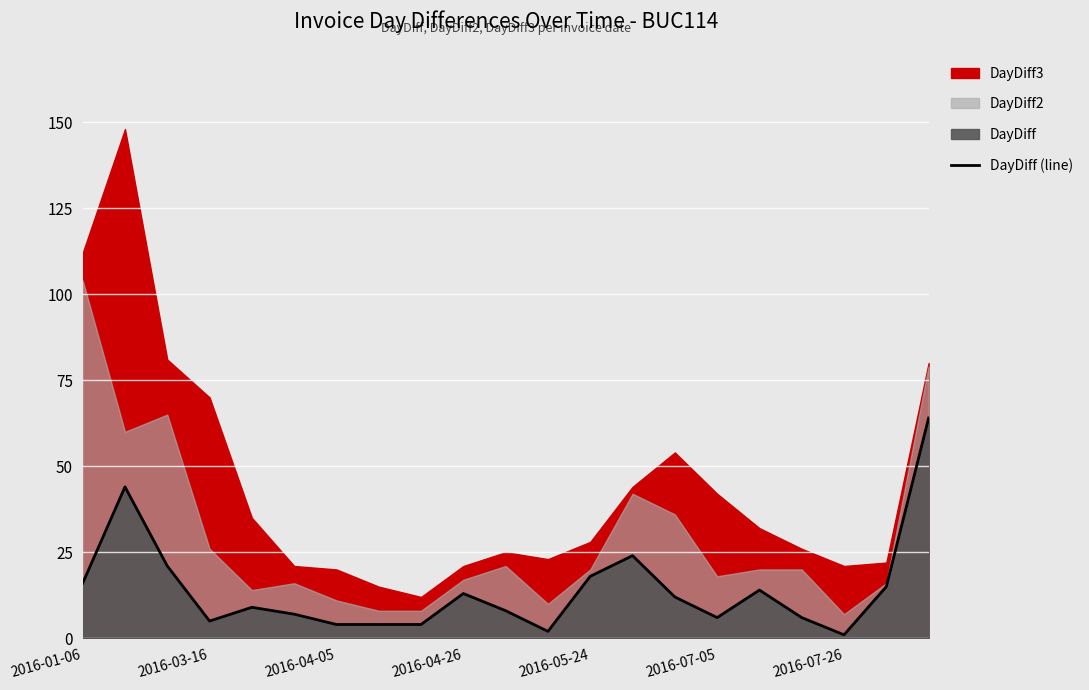

What is the difference between the values at 18 and 2016-07-05?

6